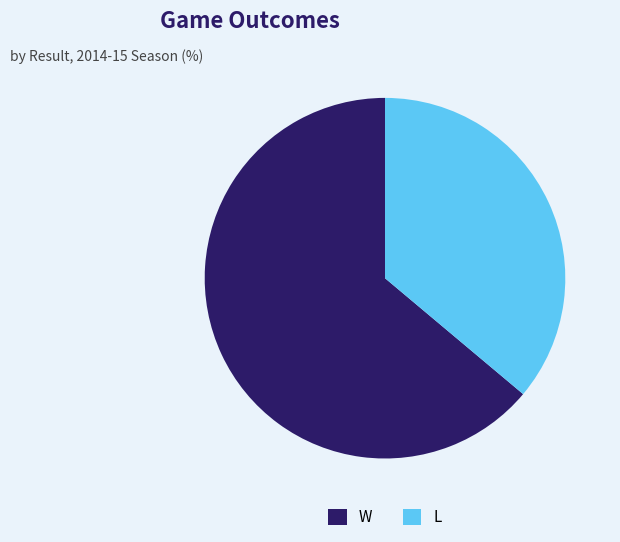

Rank the categories by value from highest to lowest.

W, L